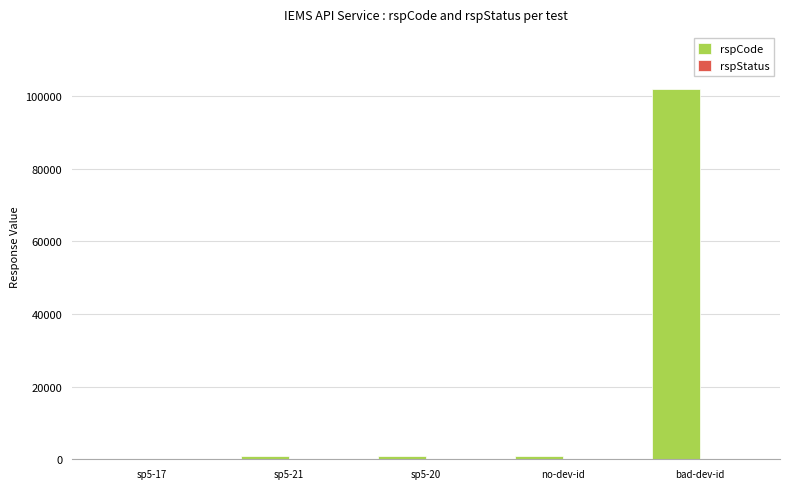

Which series has the largest total across all categories?

rspCode